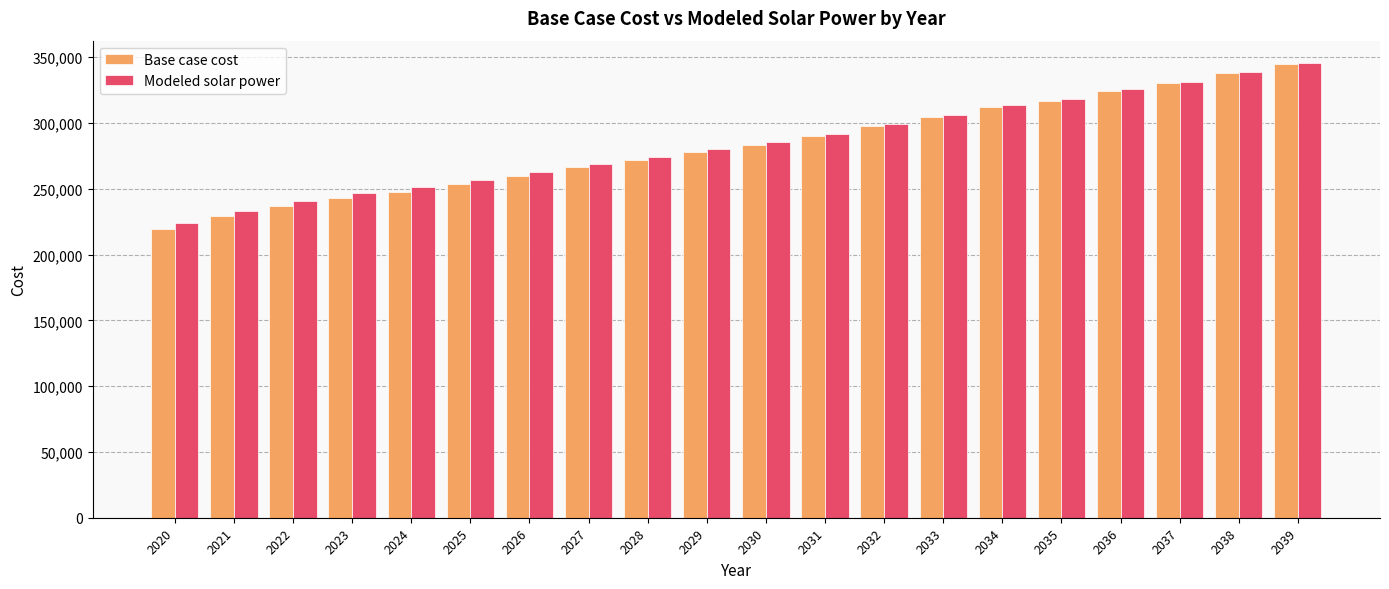

What is the difference between the second highest and minimum values in the Base case cost series?

118914.4